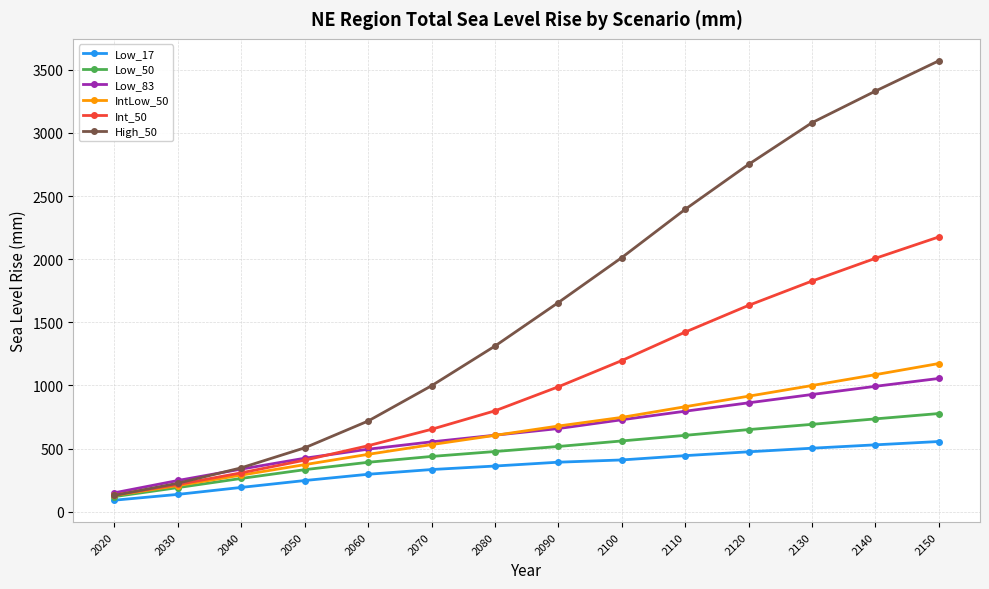

What are all the series names shown in the legend?

Low_17, Low_50, Low_83, IntLow_50, Int_50, High_50